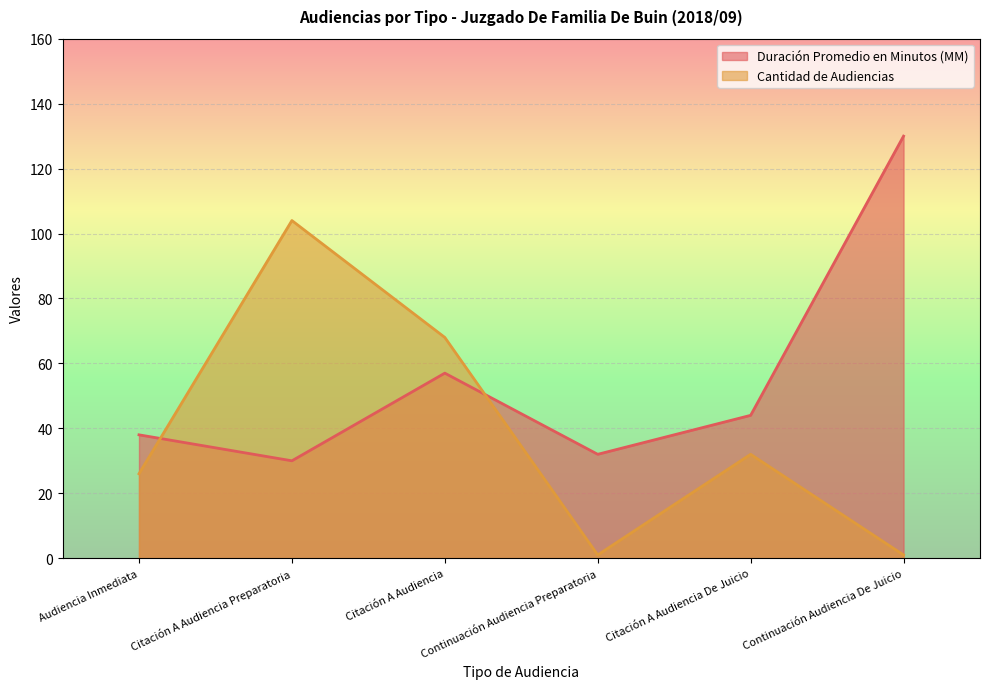

What is the sum of the Duración Promedio en Minutos (MM) values at Audiencia Inmediata and Continuación Audiencia Preparatoria?

70